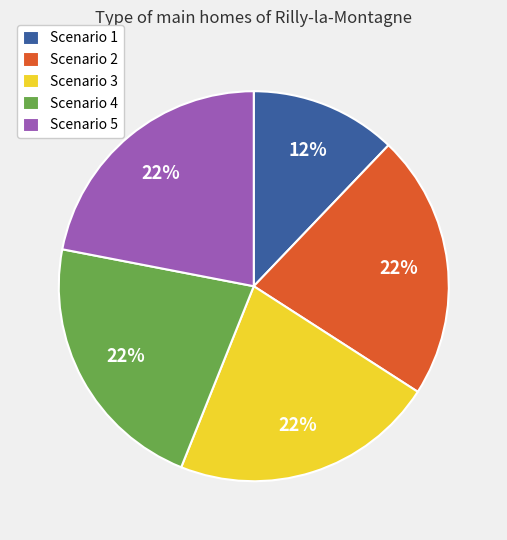

Which slice is the smallest?

Scenario 1